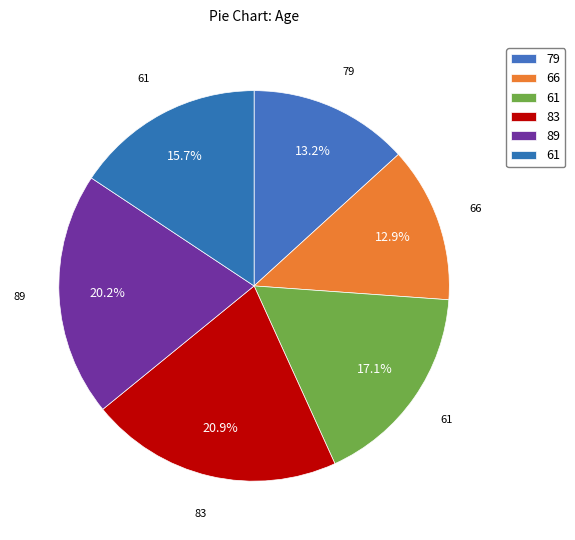

What is the largest slice in the pie chart?

83